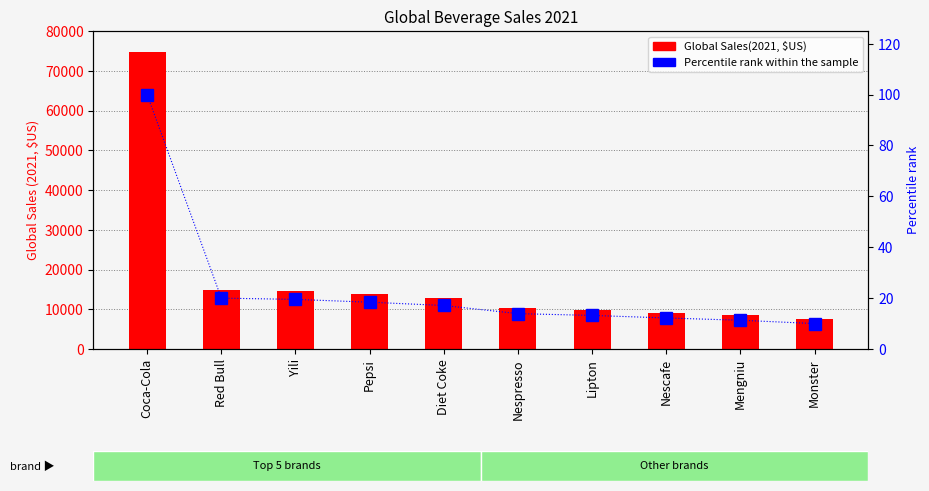

Which series has the largest range (max minus min)?

Global Sales(2021, $US)